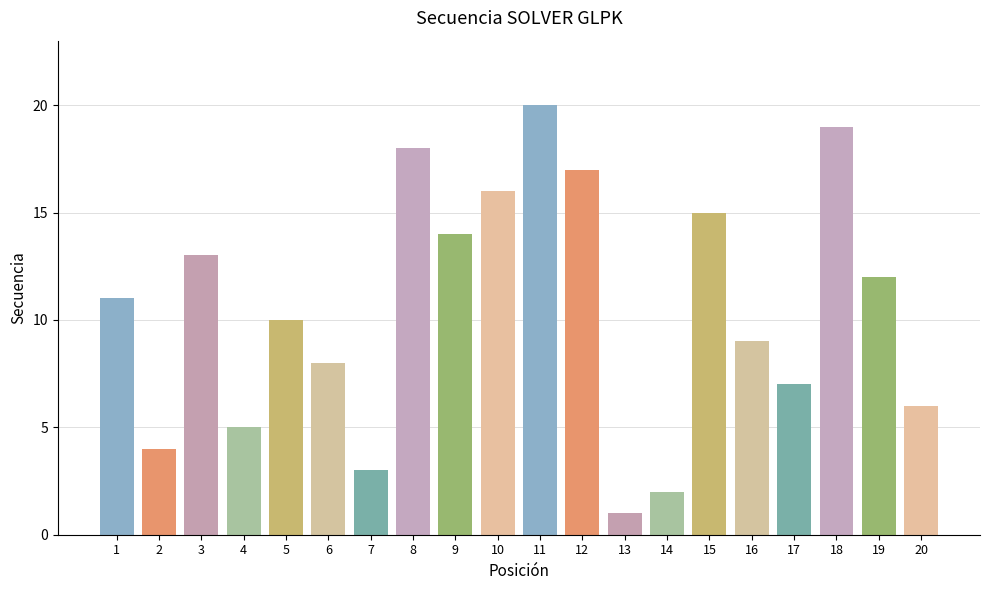

What is the ratio of the value at 10 to the value at 15?

1.1